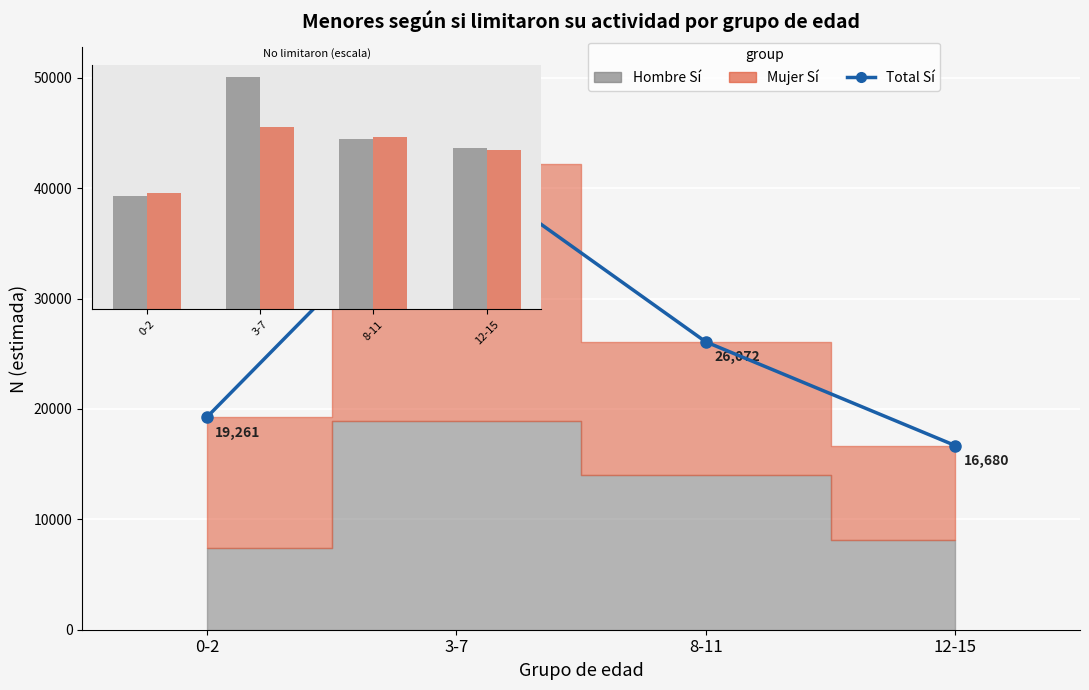

What is the smallest value displayed?

16680